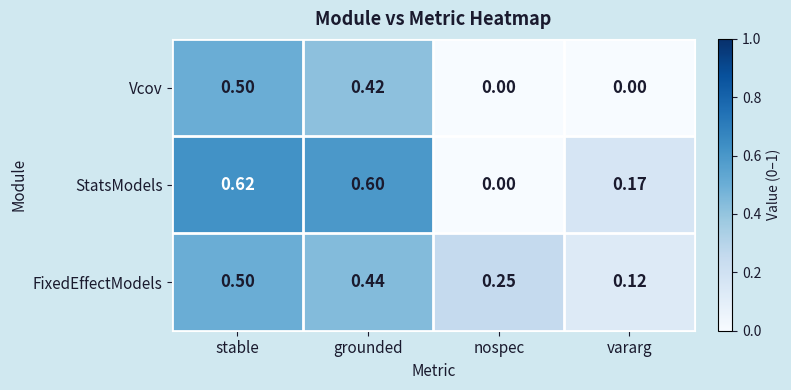

Which series has the largest total across all categories?

StatsModels